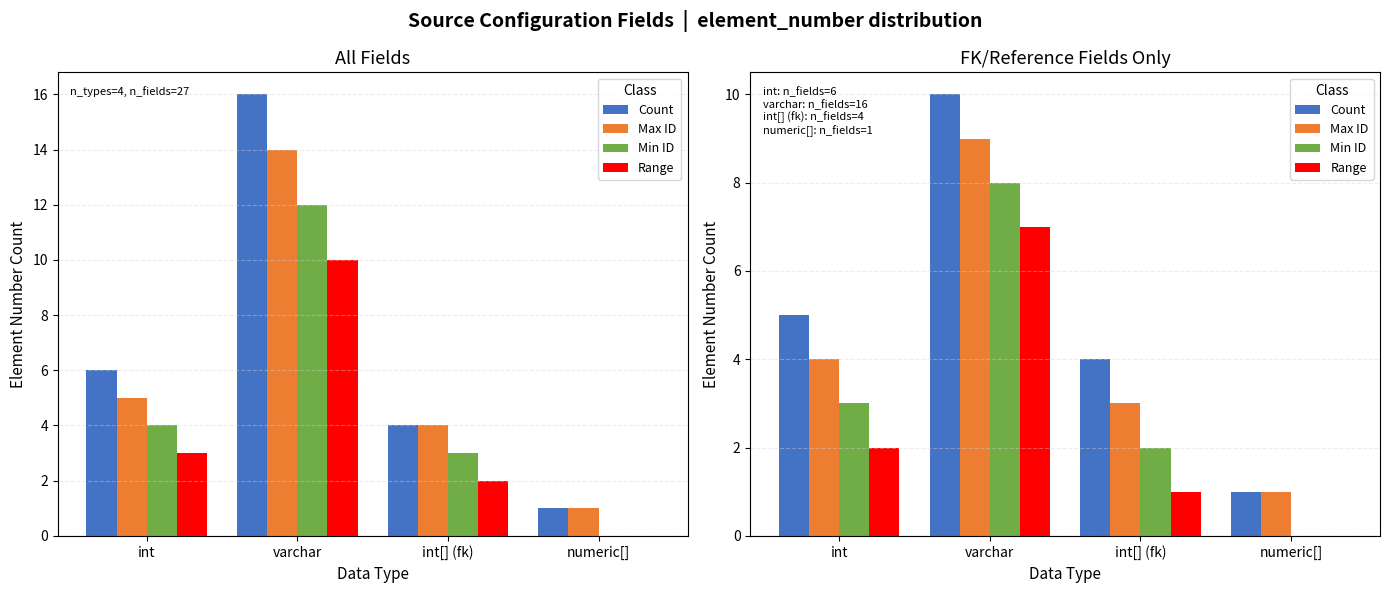

Does the chart contain any negative values?

No